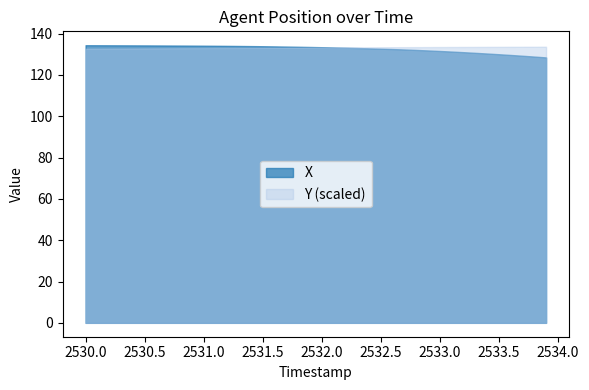

Rank the series at 2 from lowest to highest value.

X, Y